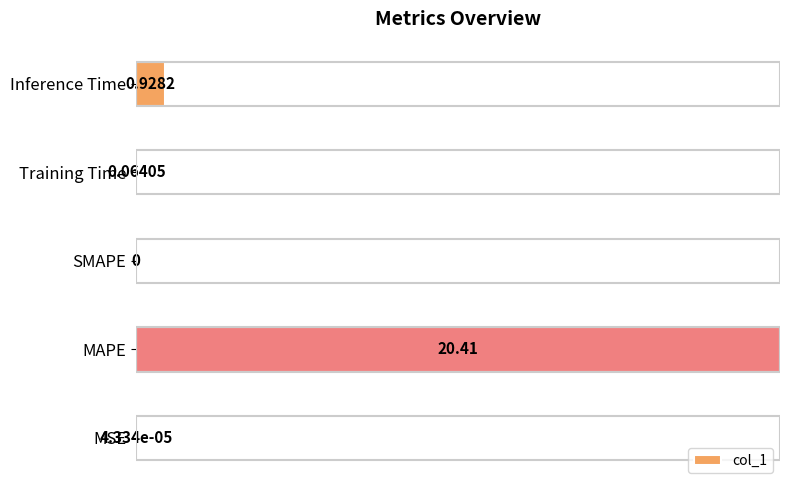

Which has a higher value, MSE or Inference Time?

Inference Time